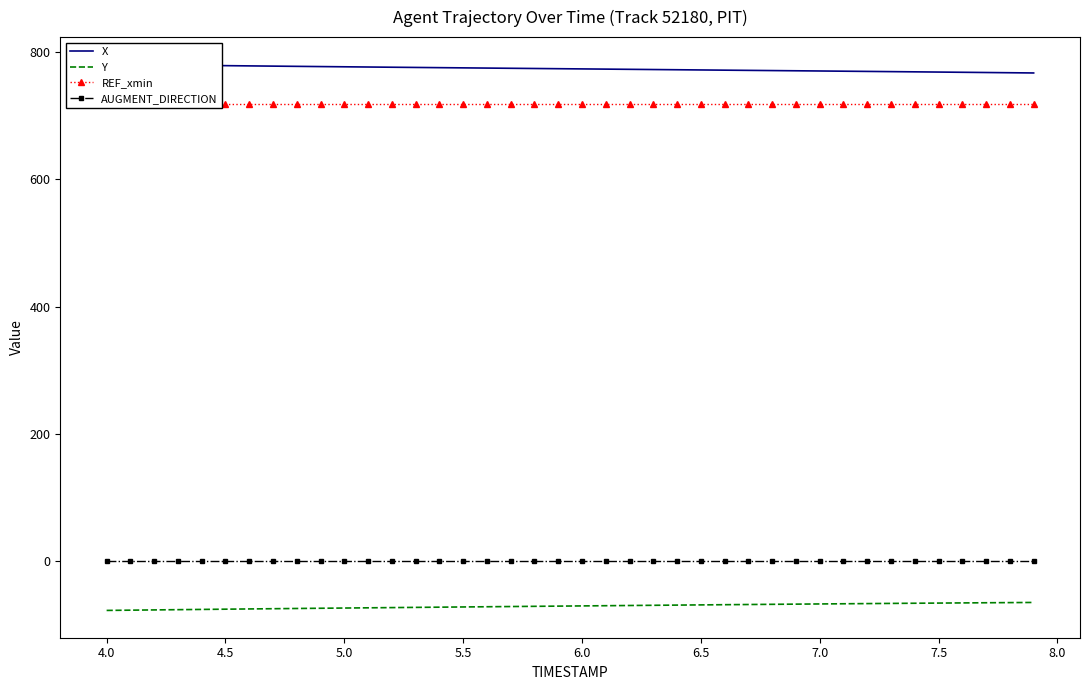

What is the value of the Y point at the 2nd from the left?

-76.8